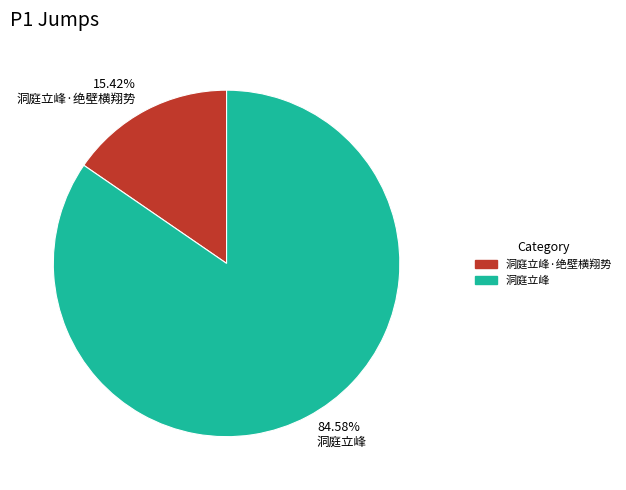

To the nearest percent, what percentage of the pie is 洞庭立峰·绝壁横翔势?

15%